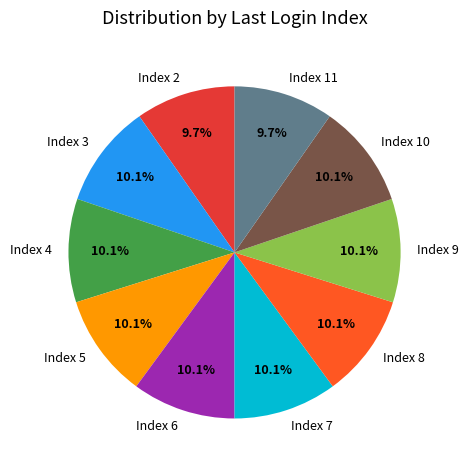

To the nearest percent, what is the difference between the largest and smallest slice percentages?

0%